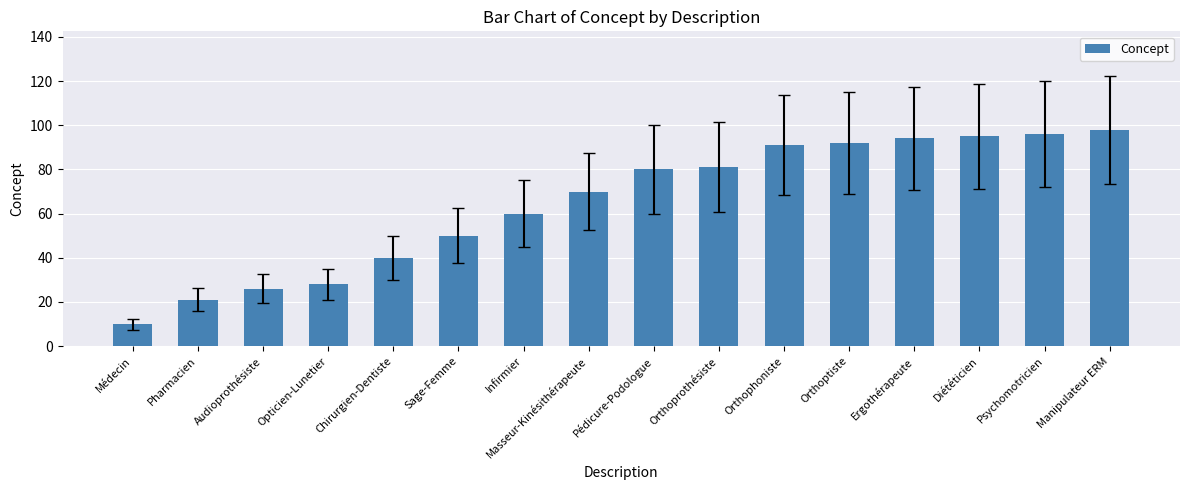

What is the sum of all values?

1032